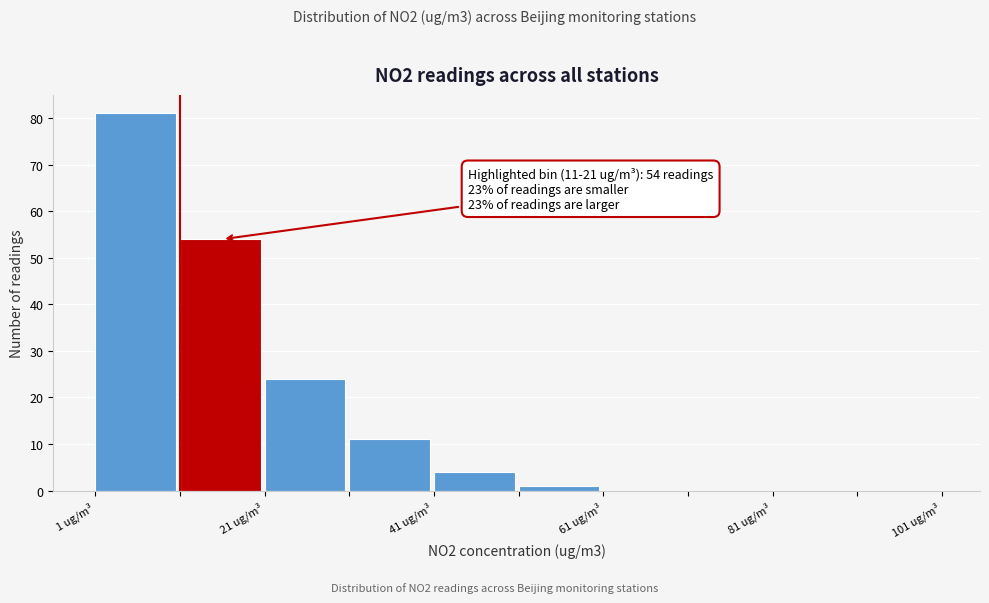

Which range on the x-axis has the tallest bar?

1 to 11